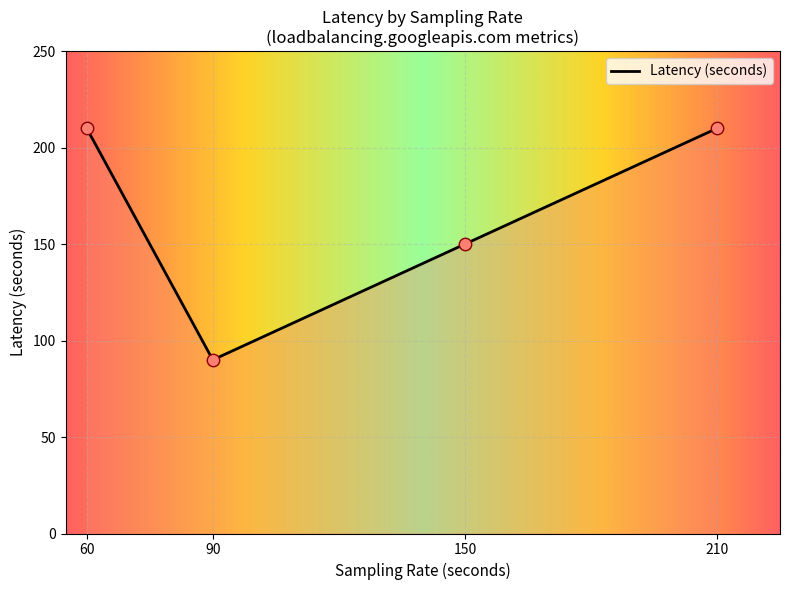

What is the ratio of the value at 60 to the value at 60?

1.0